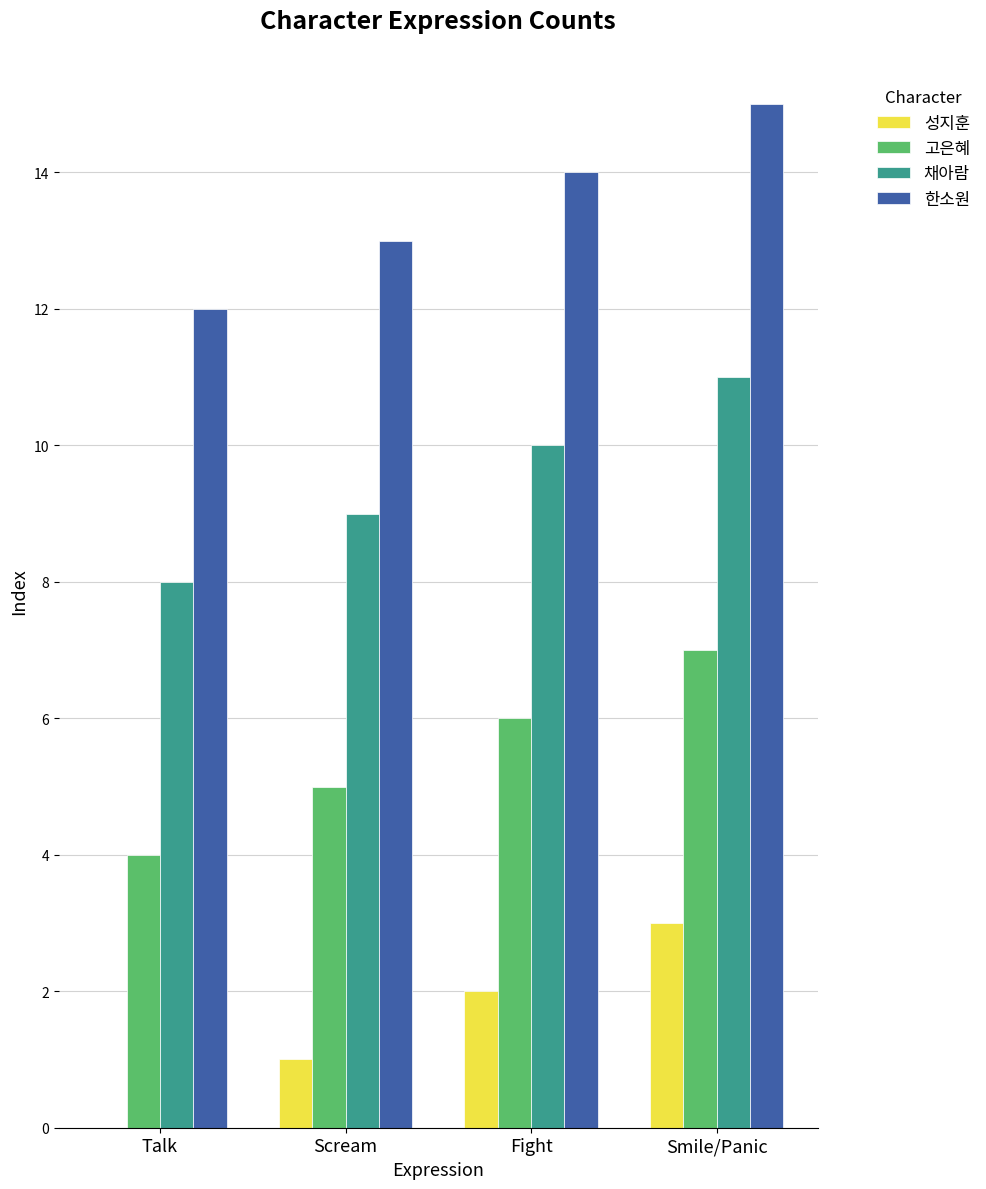

At which category does the chart reach its peak across all series?

Smile/Panic